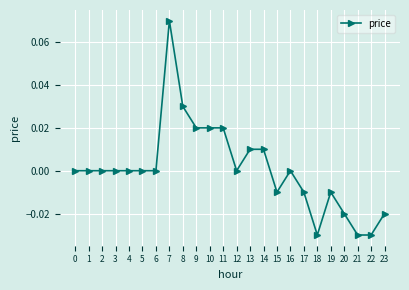

How many categories are shown in the chart?

24